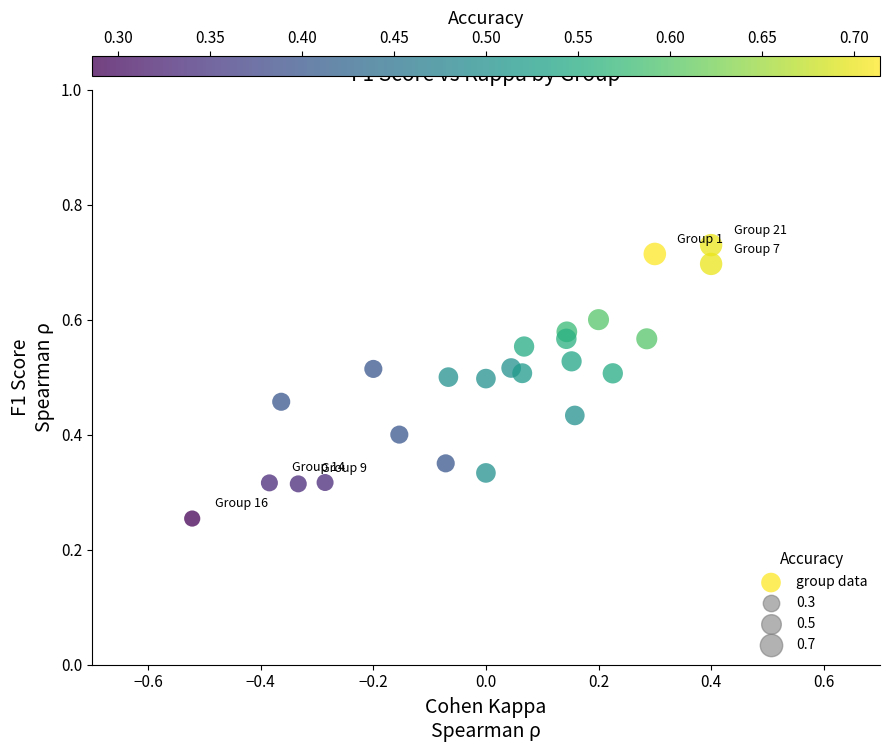

What is the range of X values (max minus min)?

0.9